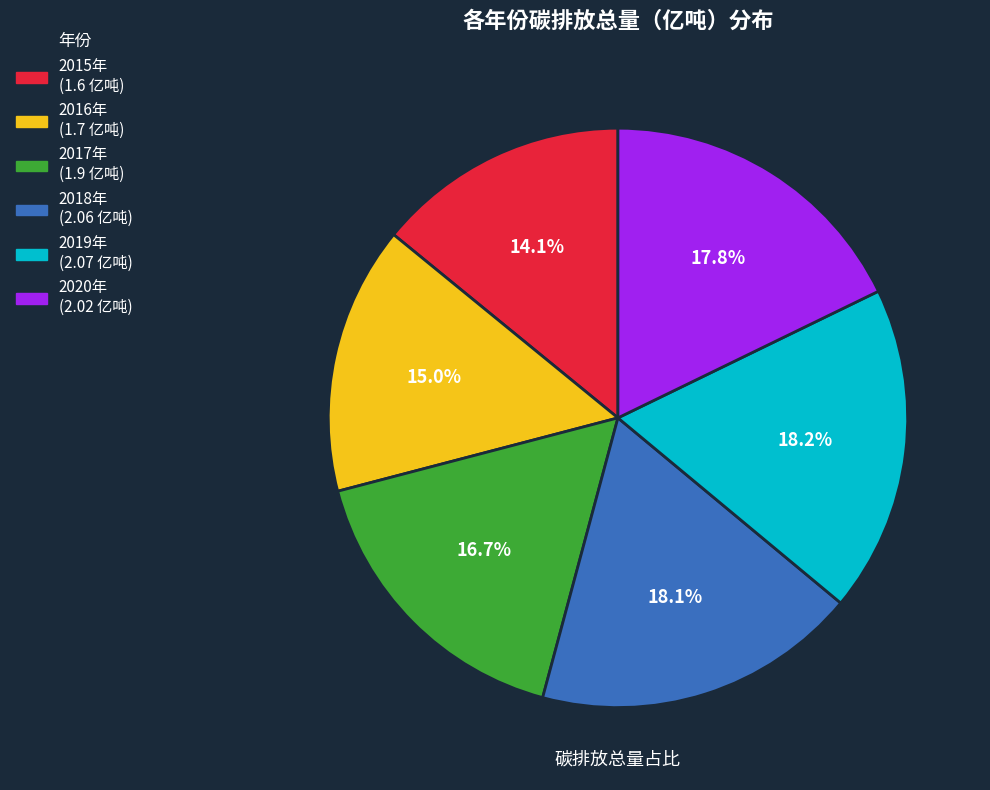

Is there any slice that represents more than half of the pie?

No